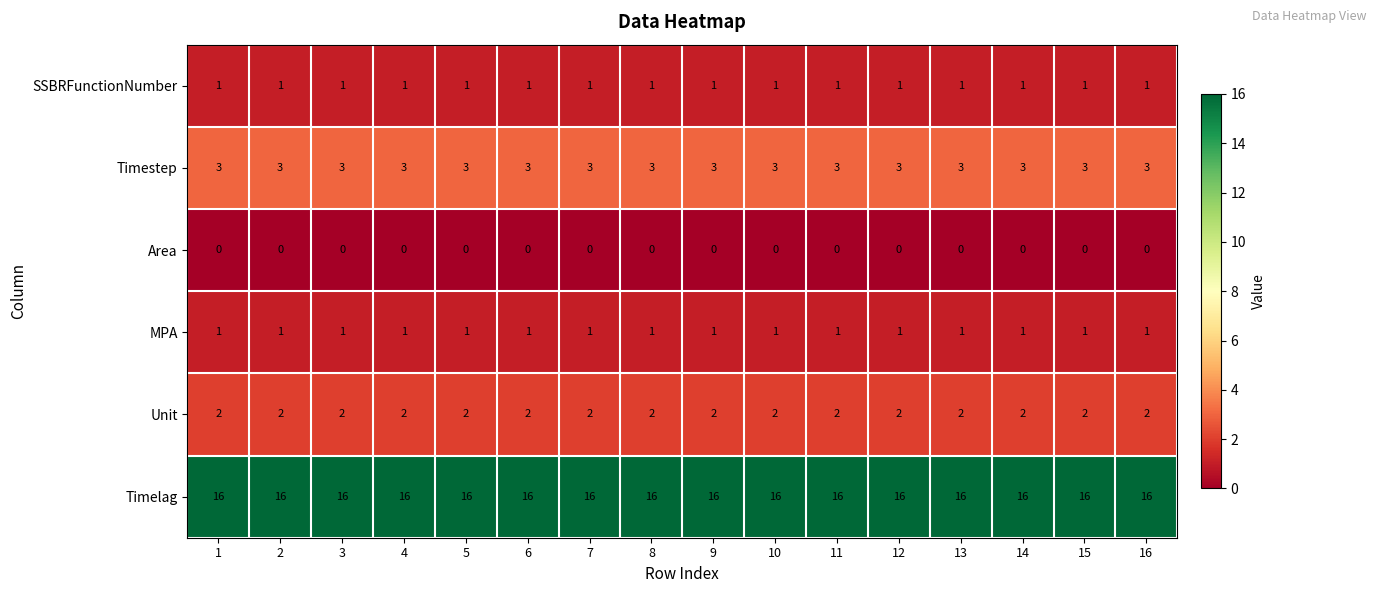

The MPA series shows 0 at 12. True or false?

False